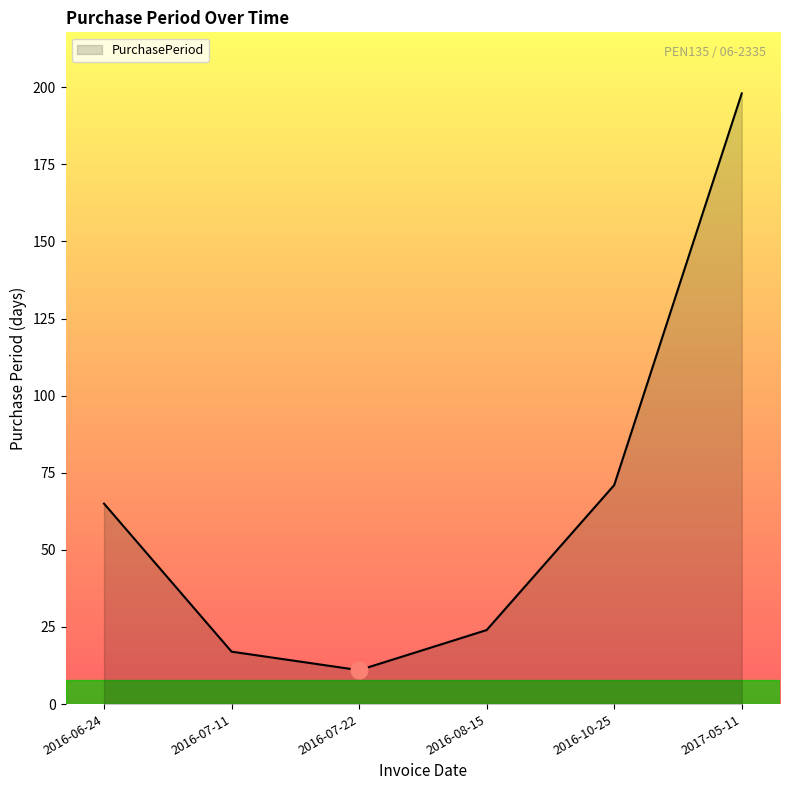

Approximately how many times larger is the value at 2017-05-11 compared to 2016-07-11?

11.6